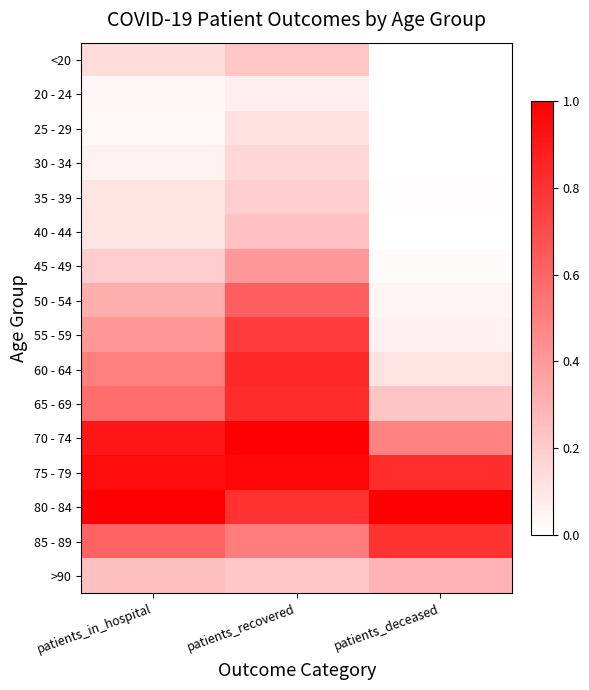

Which category has the lowest value across all series?

patients_deceased